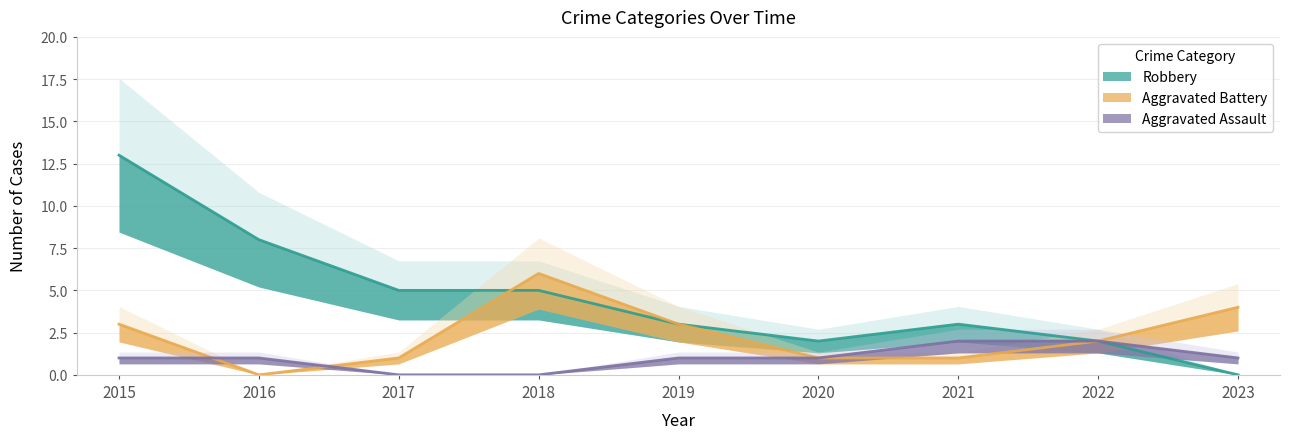

How many series are shown in this chart?

3